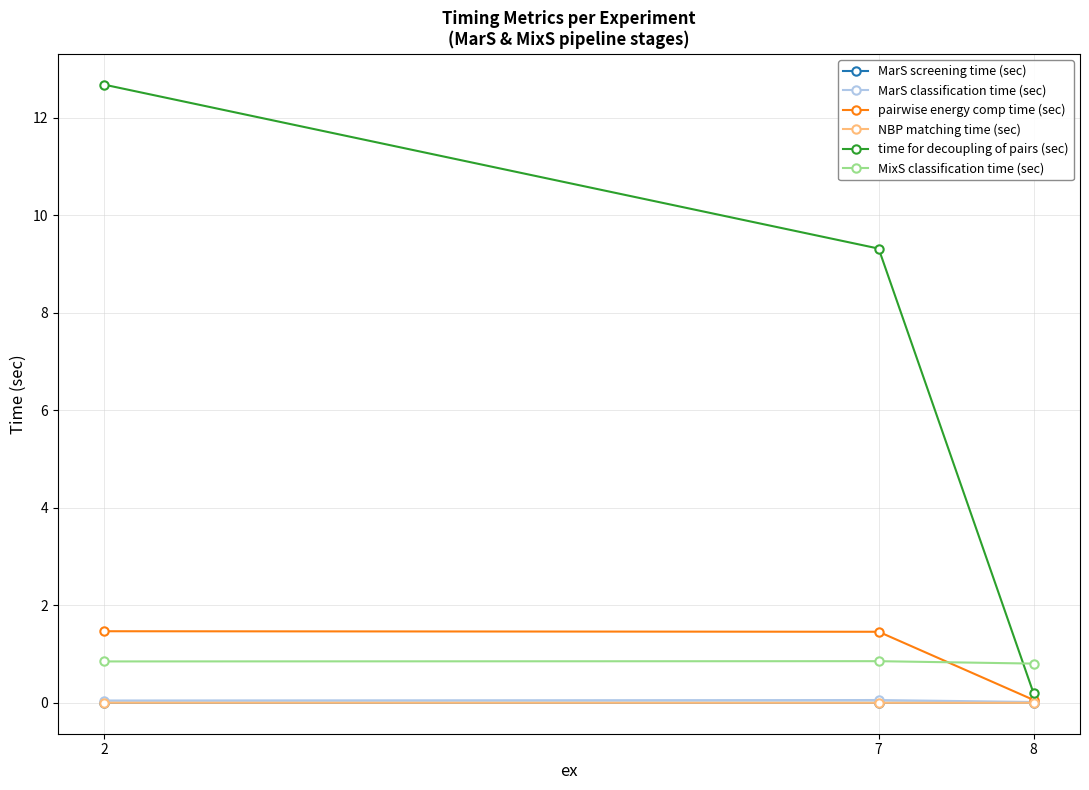

What is the highest value of the time for decoupling of pairs (sec) series?

12.7